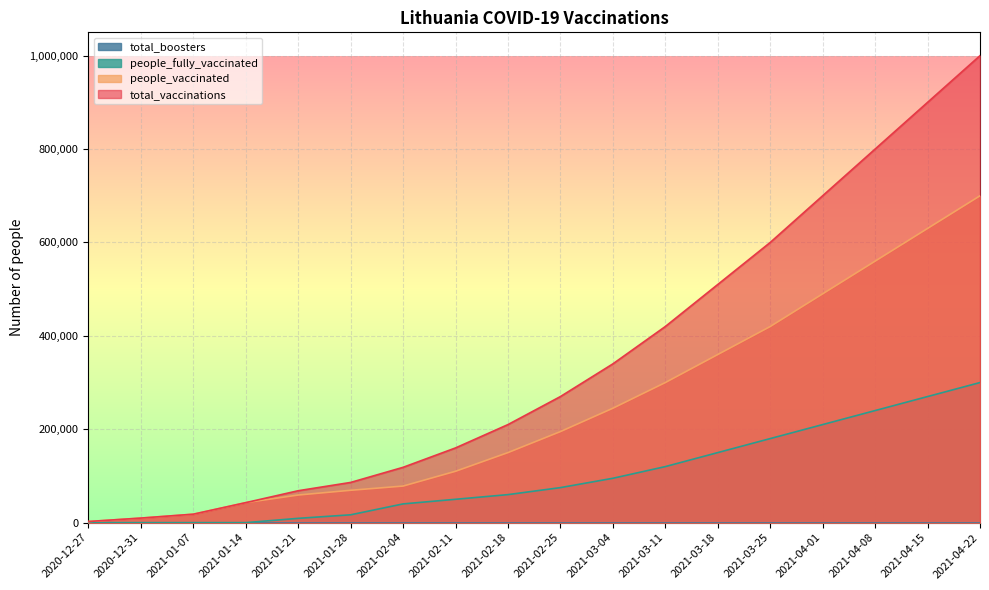

Read the total_vaccinations value at 2020-12-31, to the nearest 10.

9760